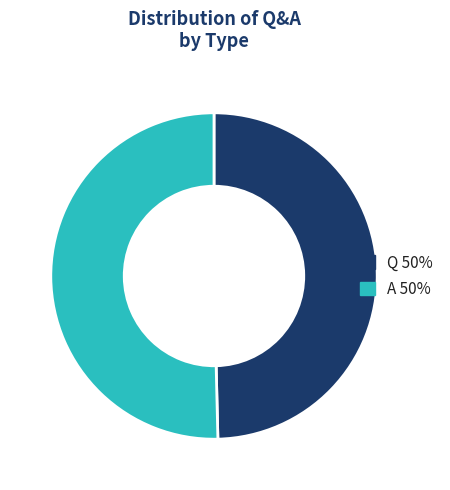

Which has a higher value, Q or A?

A